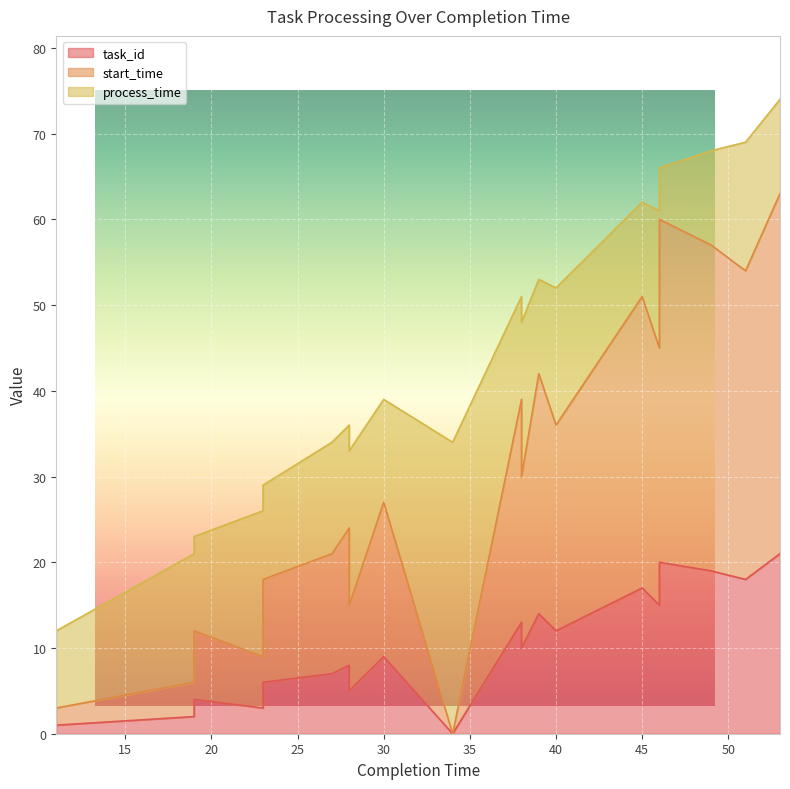

What is the difference between the maximum and minimum values in the task_id series?

21